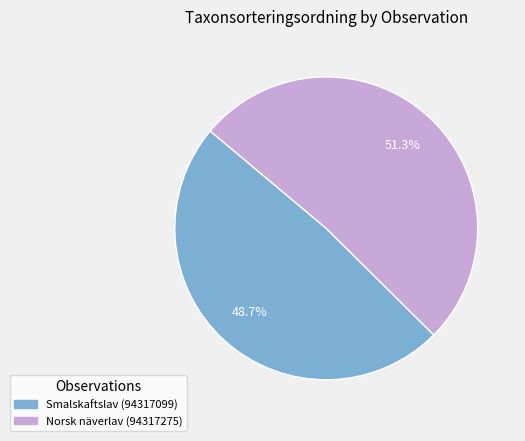

What is the total percentage of Smalskaftslav (94317099) and Norsk näverlav (94317275)?

100.0%